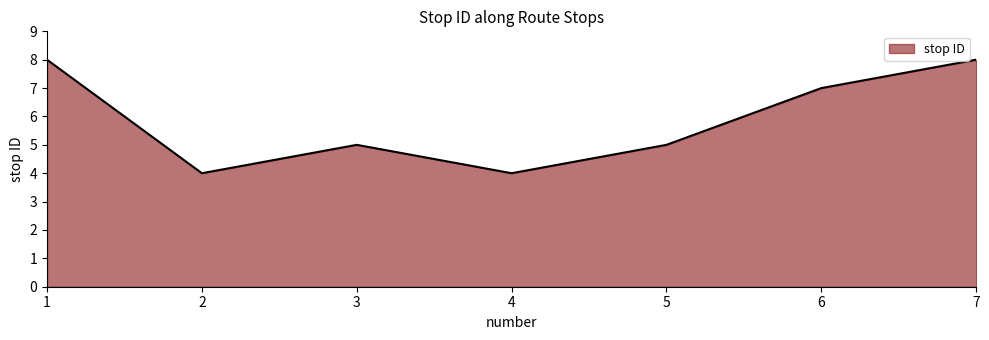

How many interior local peaks (higher than both neighbors) does the data have?

1